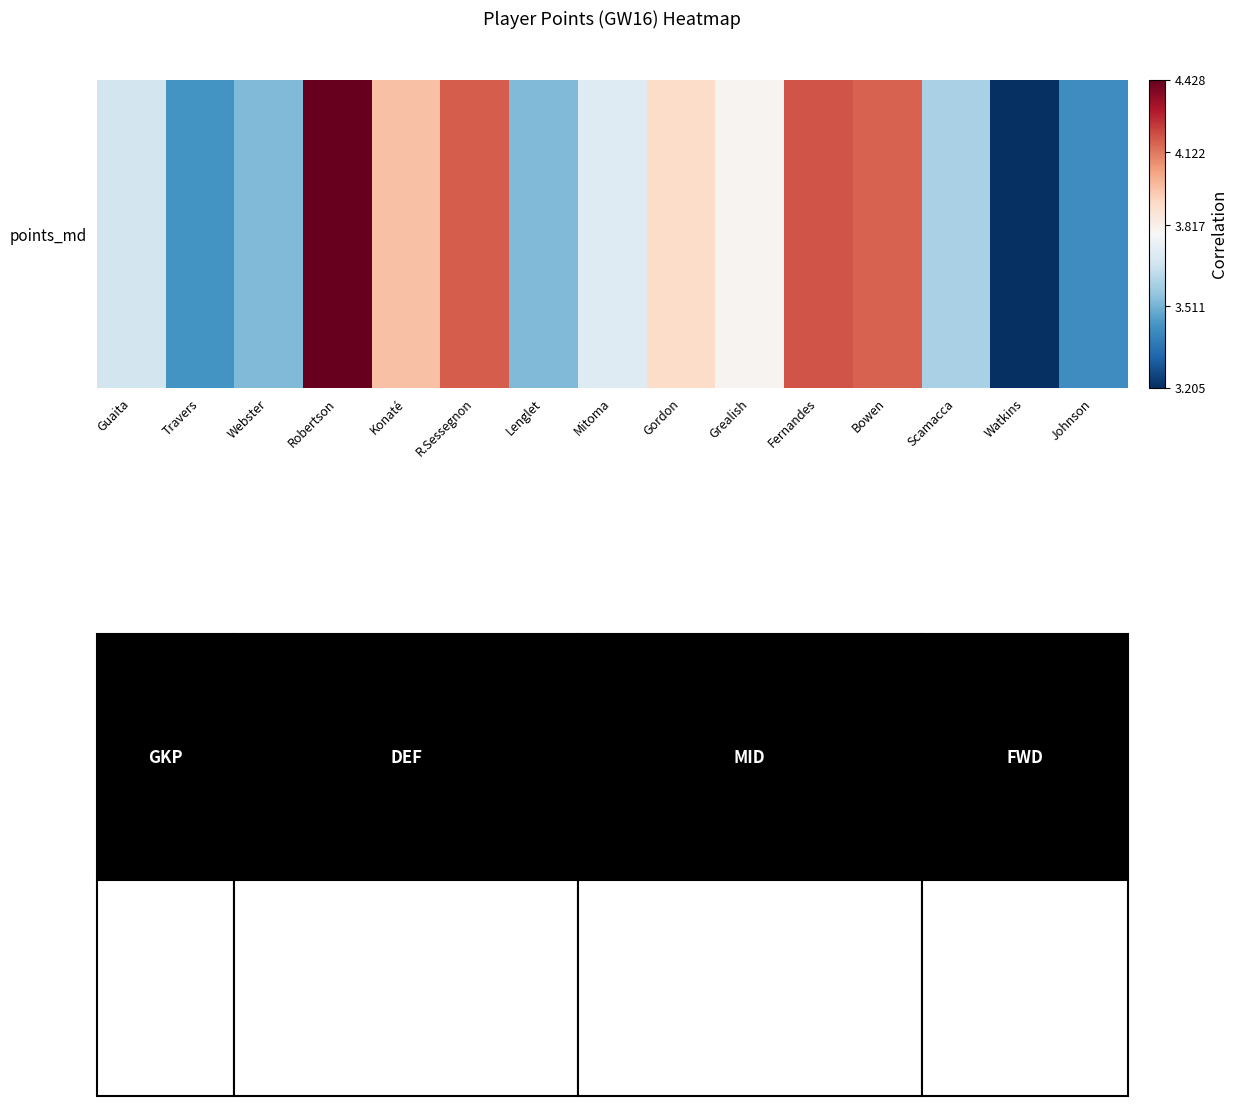

Rank the categories by value from lowest to highest.

Watkins, Johnson, Travers, Webster, Lenglet, Scamacca, Guaita, Mitoma, Grealish, Gordon, Konaté, Bowen, R.Sessegnon, Fernandes, Robertson